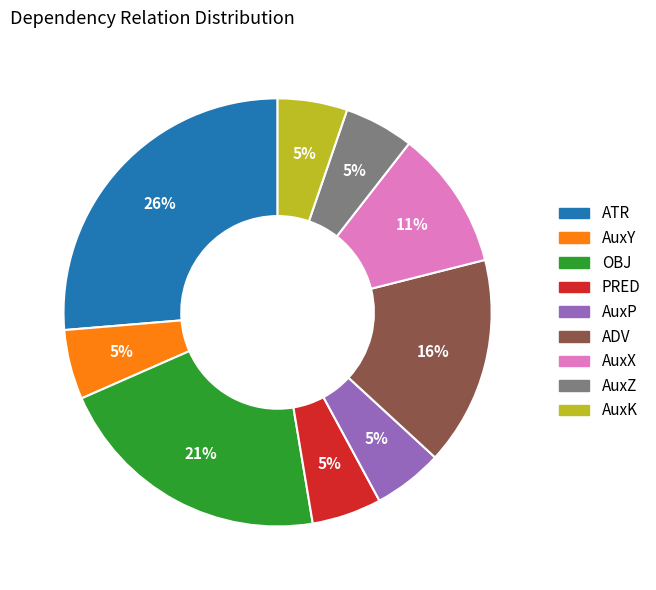

How many slices are in this pie chart?

9